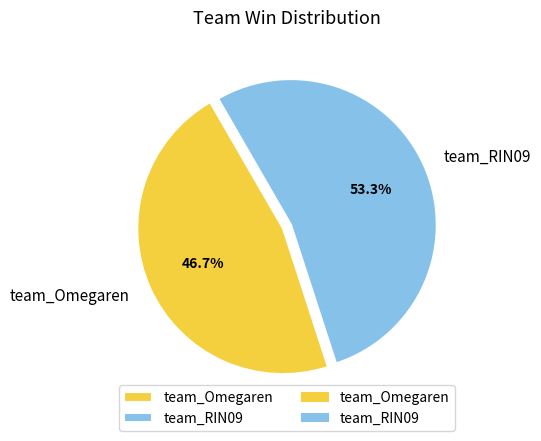

What percentage is the team_RIN09 slice, to the nearest percent?

53%